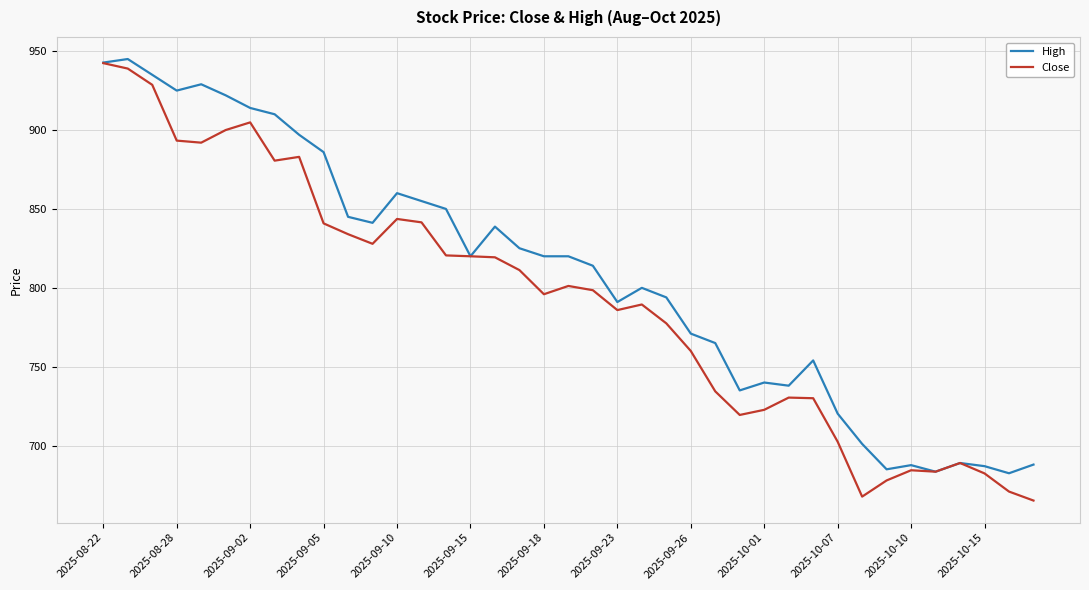

How many lines are shown in the chart?

2